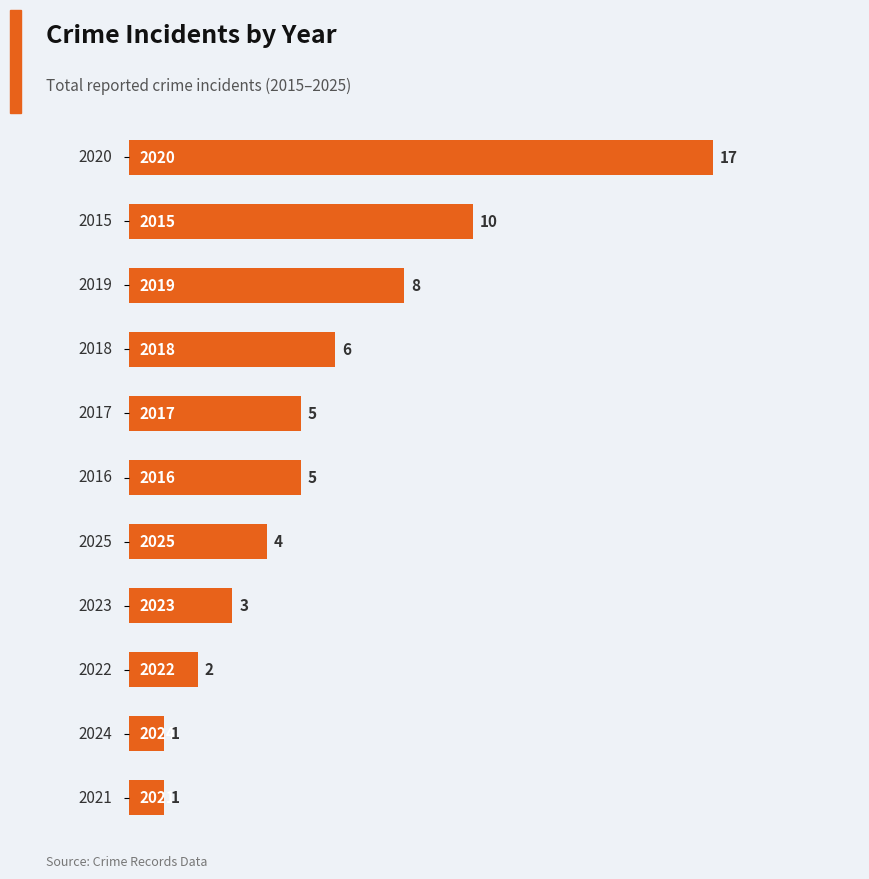

Are the bars horizontal?

Yes